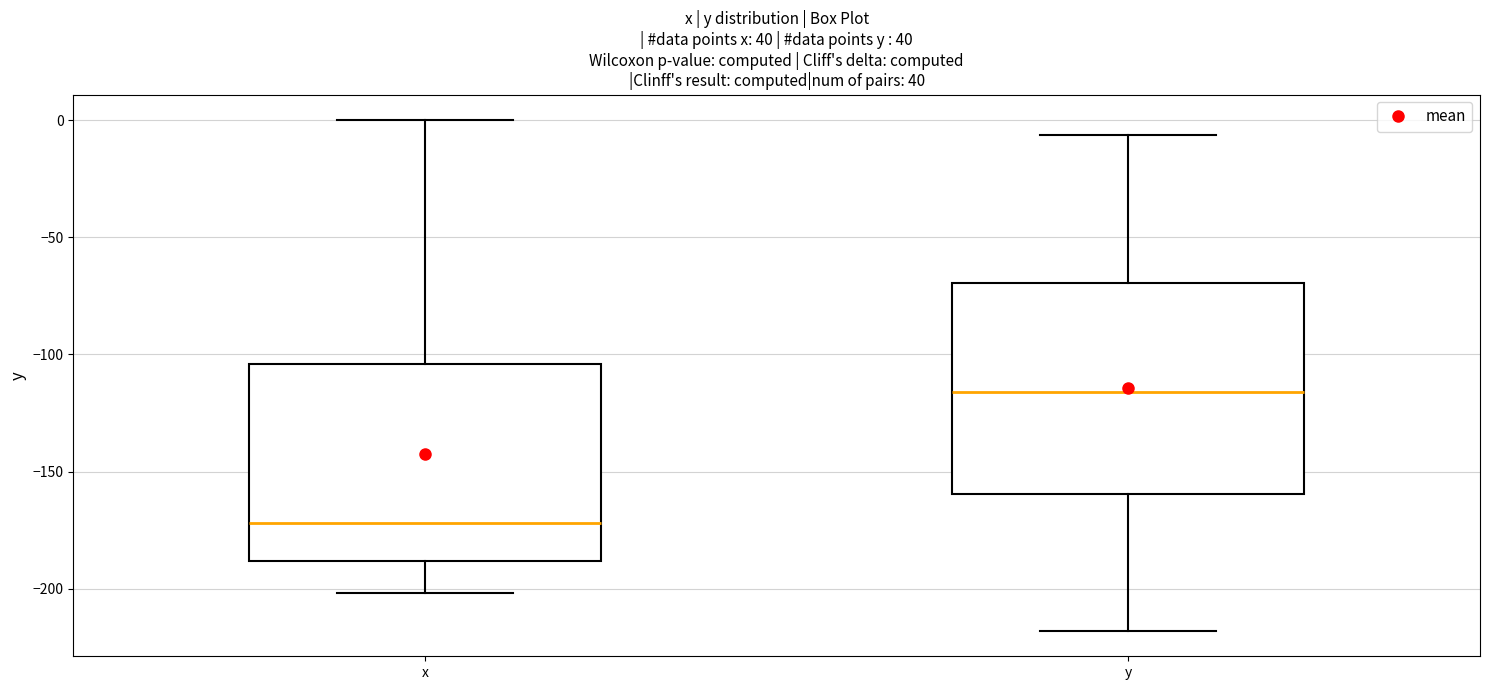

Which box is the tallest, from its lower edge to its upper edge?

y